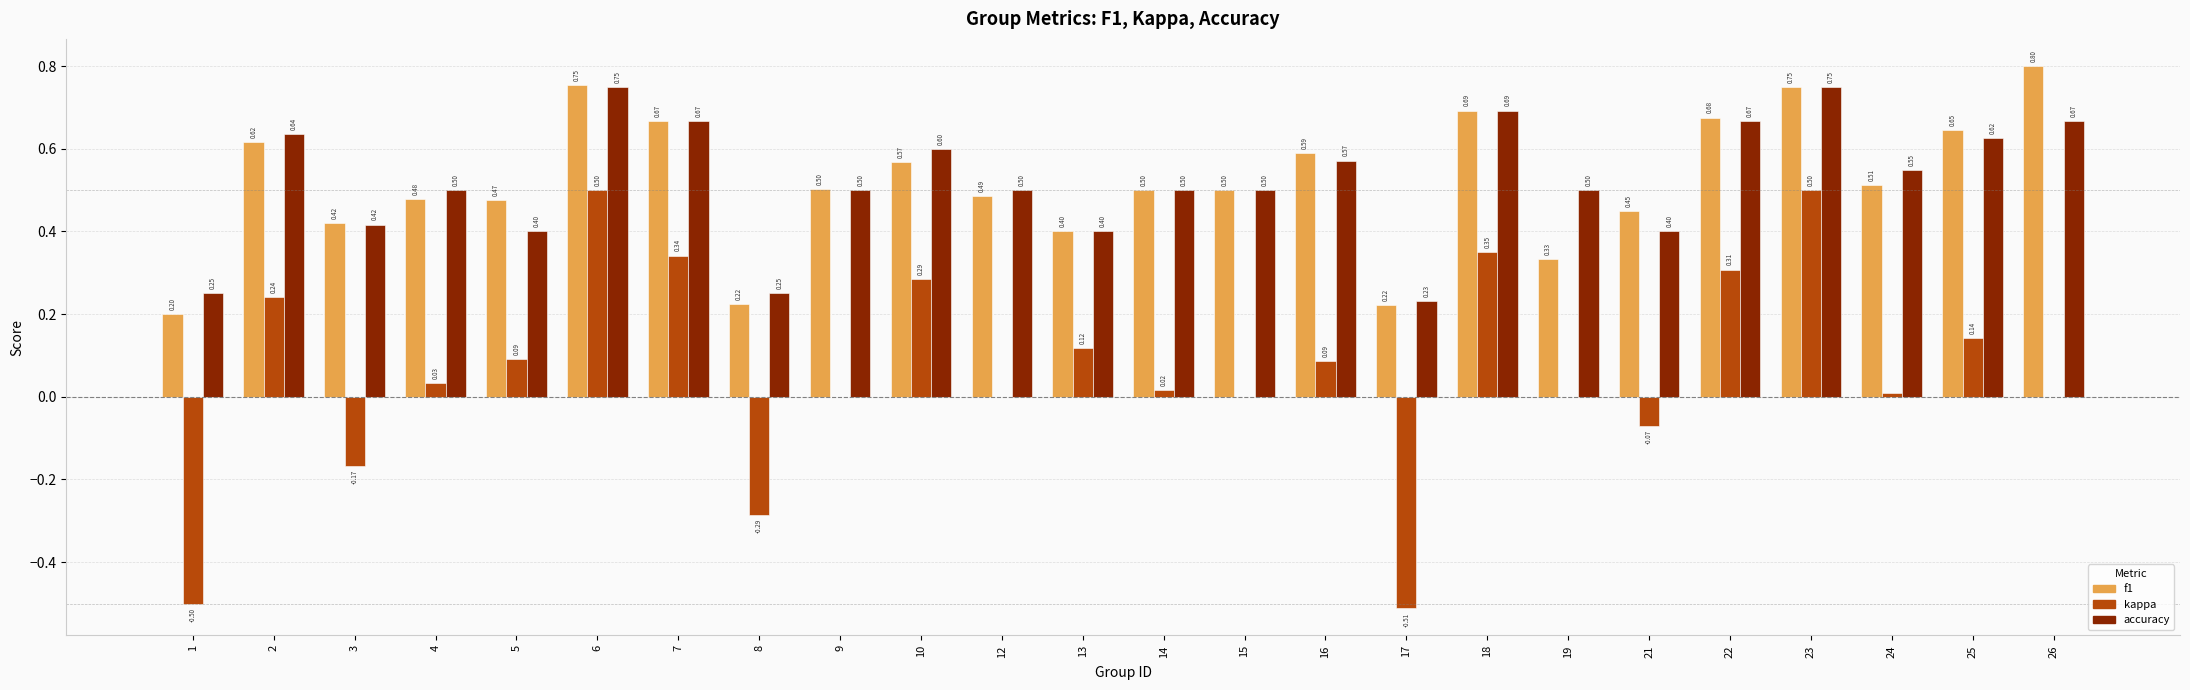

Which series has the largest range (max minus min)?

kappa